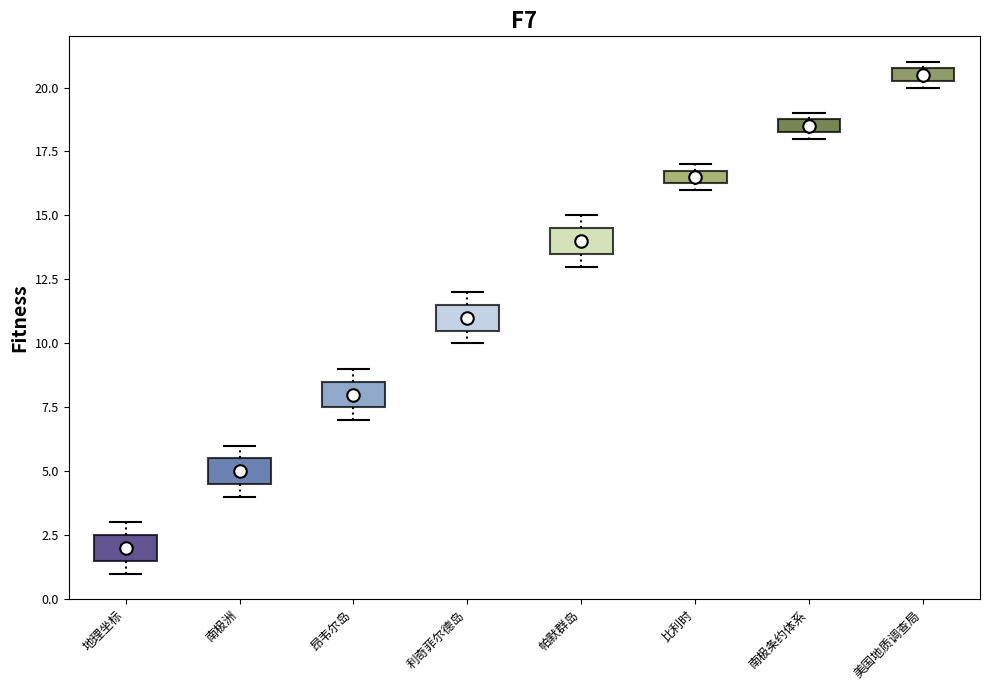

Where is the lower edge of the box for 美国地质调查局 on the y-axis? The values are not printed on the chart, so give them approximately, as read against the axis.

20.5